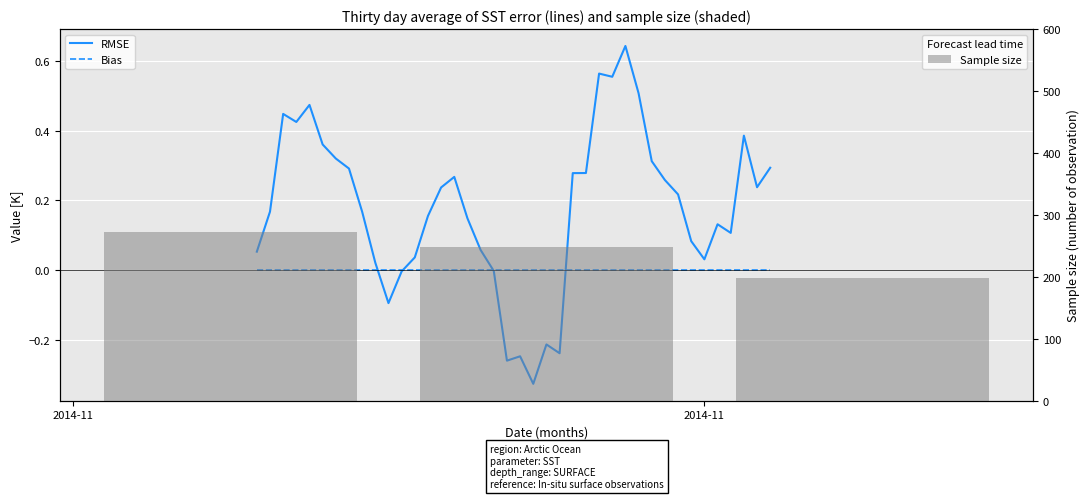

How many data points does each series have?

40